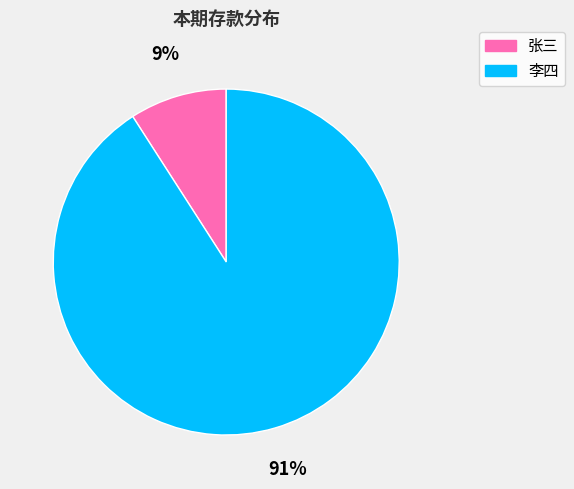

How many segments does this pie chart have?

2